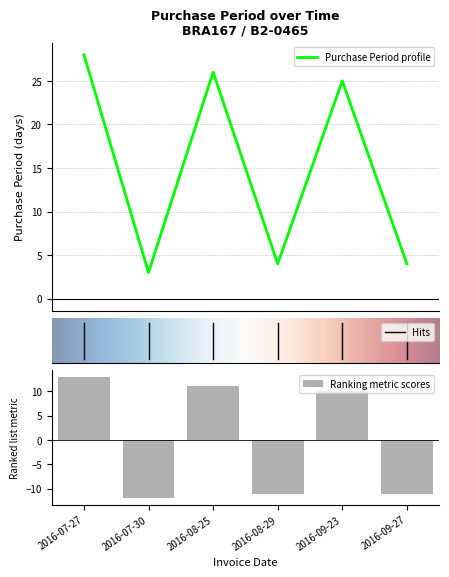

Read the value at 2016-07-27, to the nearest 5.

30